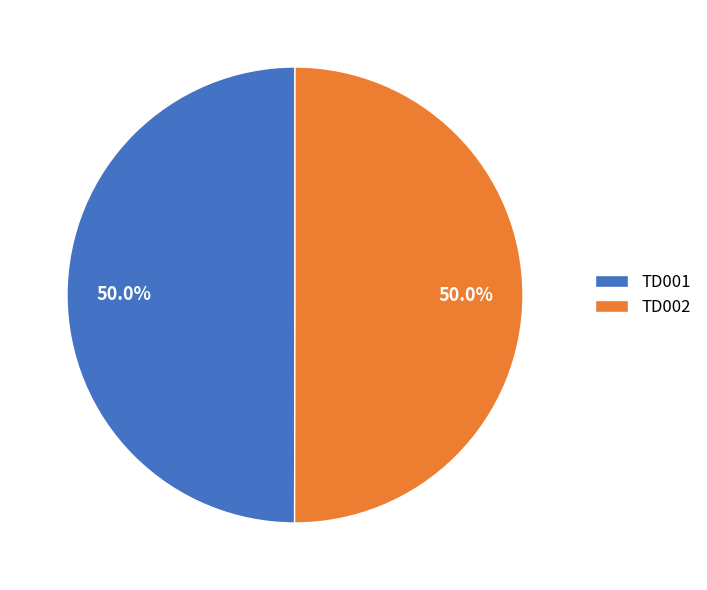

How many segments does this pie chart have?

2